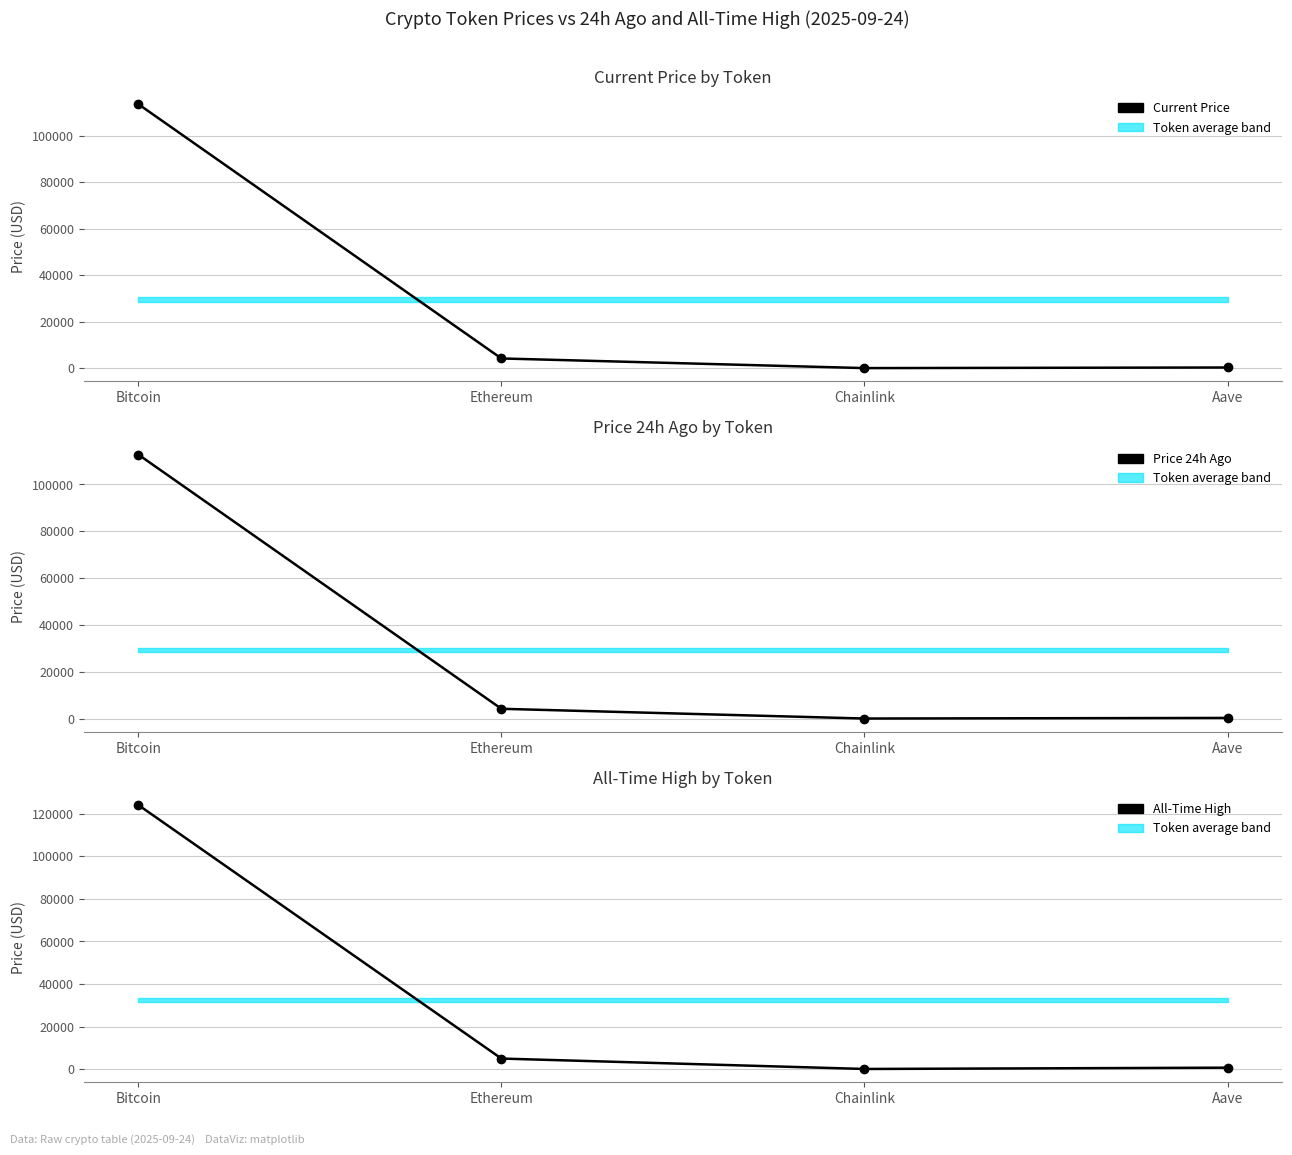

How many intersections are there between Price 24h Ago and Current Price?

2